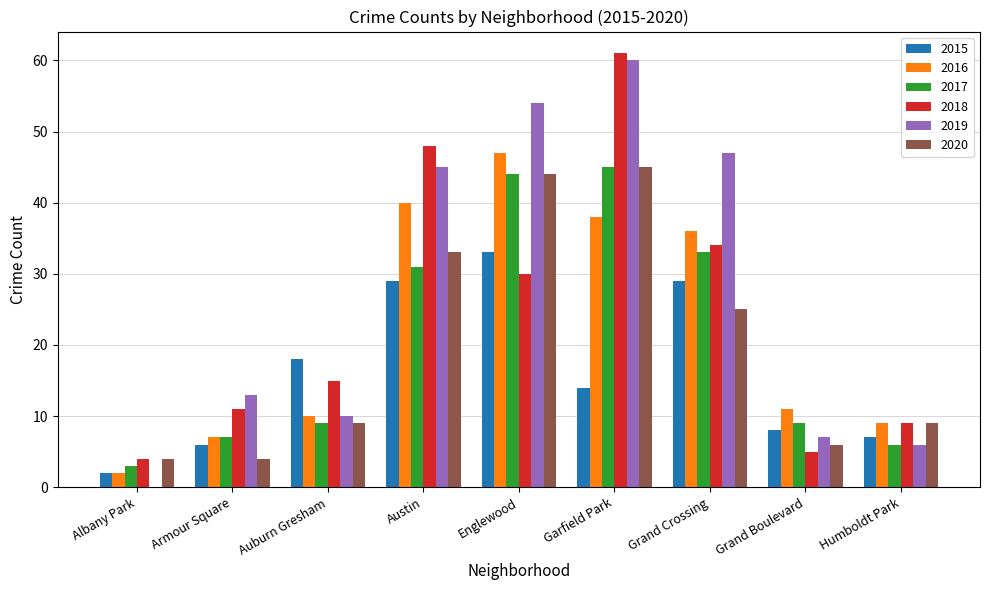

The value of 2017 at Austin is 9. True or false?

False